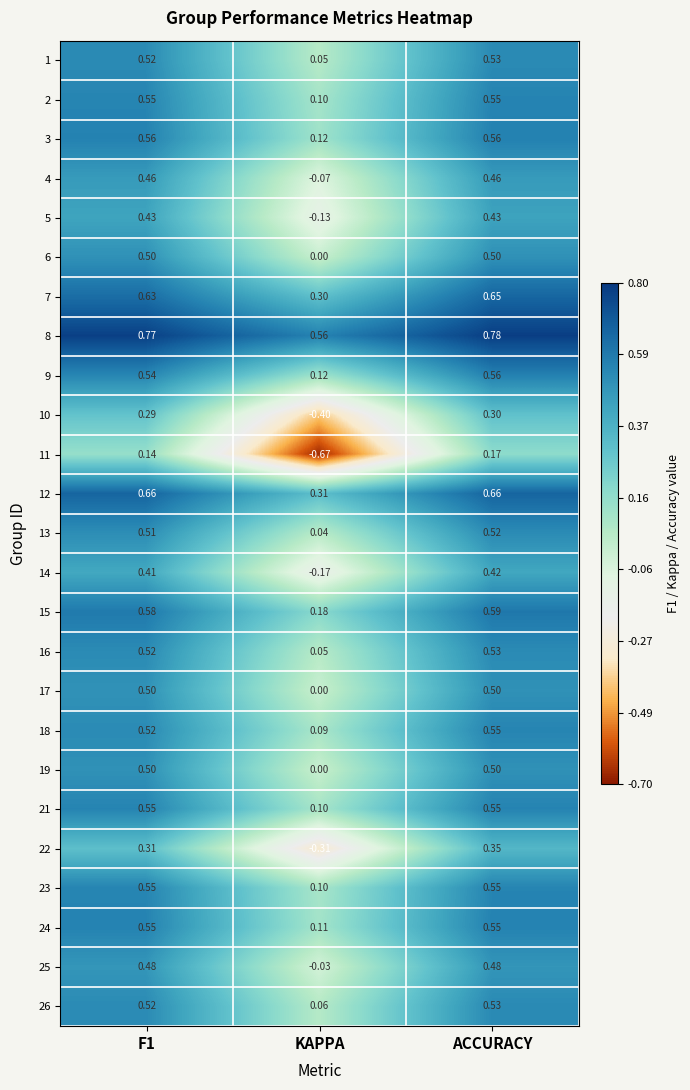

Which category has the highest value in the 10 series?

ACCURACY